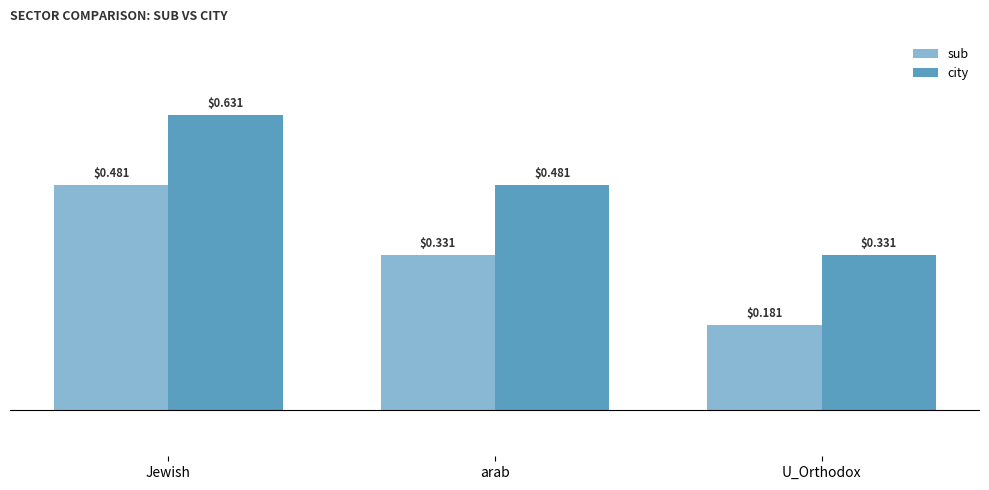

At how many categories does at least one series exceed 0?

3